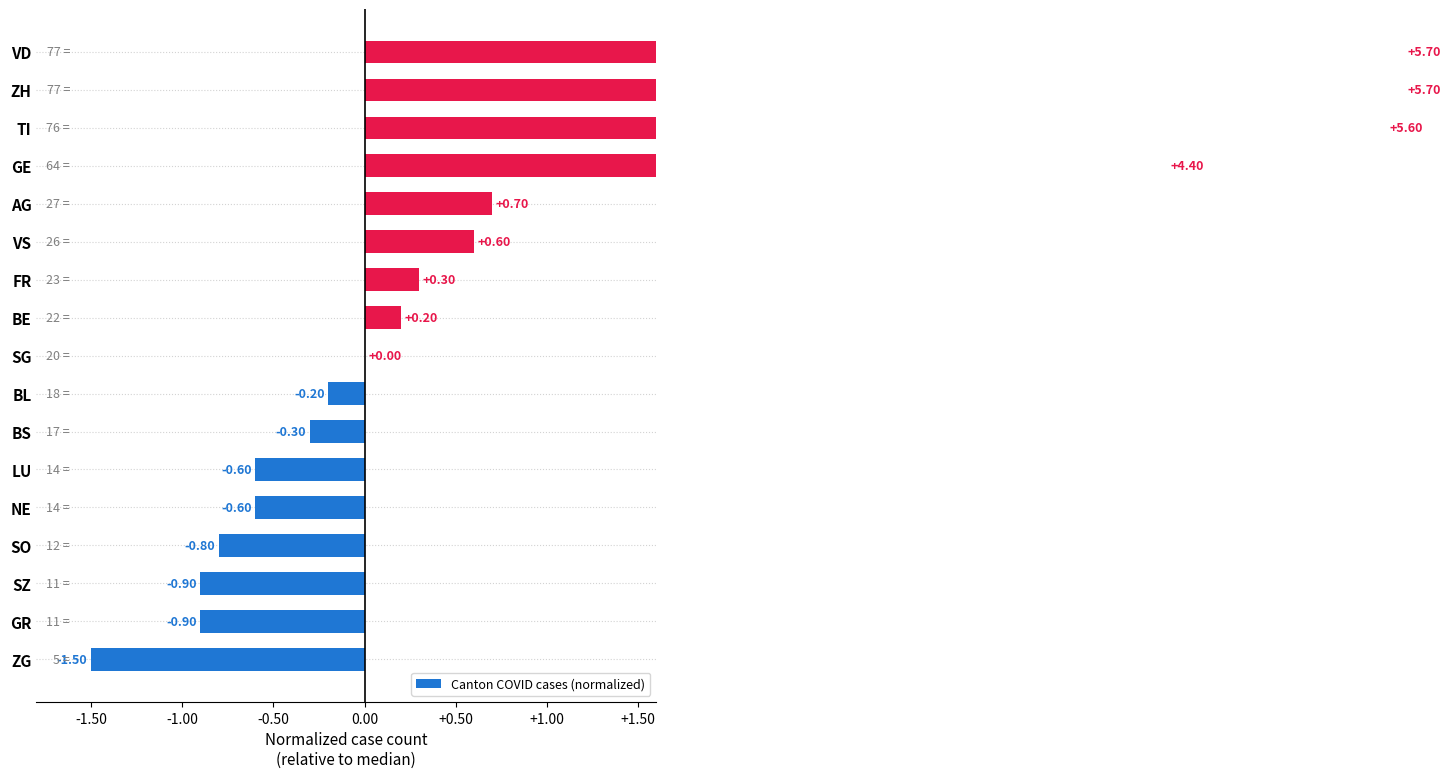

How many values are below 0?

8